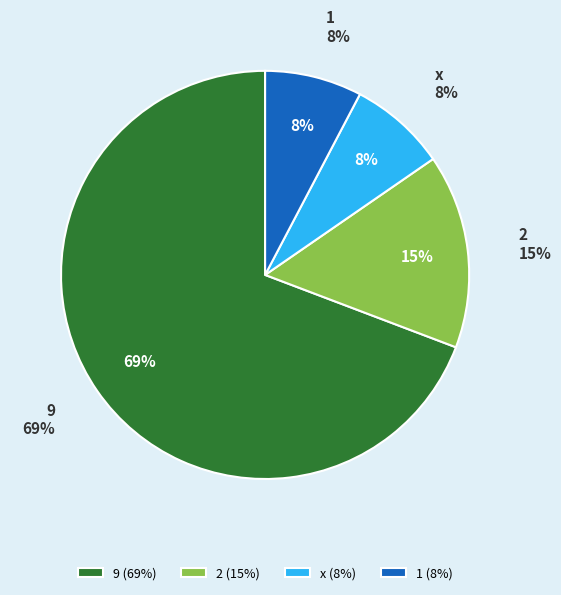

The 1 slice represents 8% of the pie. True or false?

True